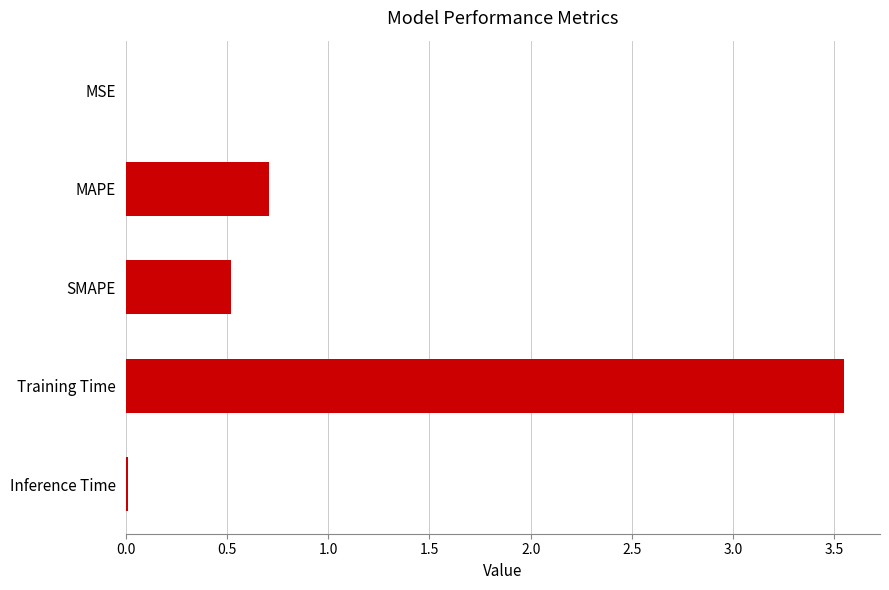

Which has a higher value, SMAPE or MAPE?

MAPE